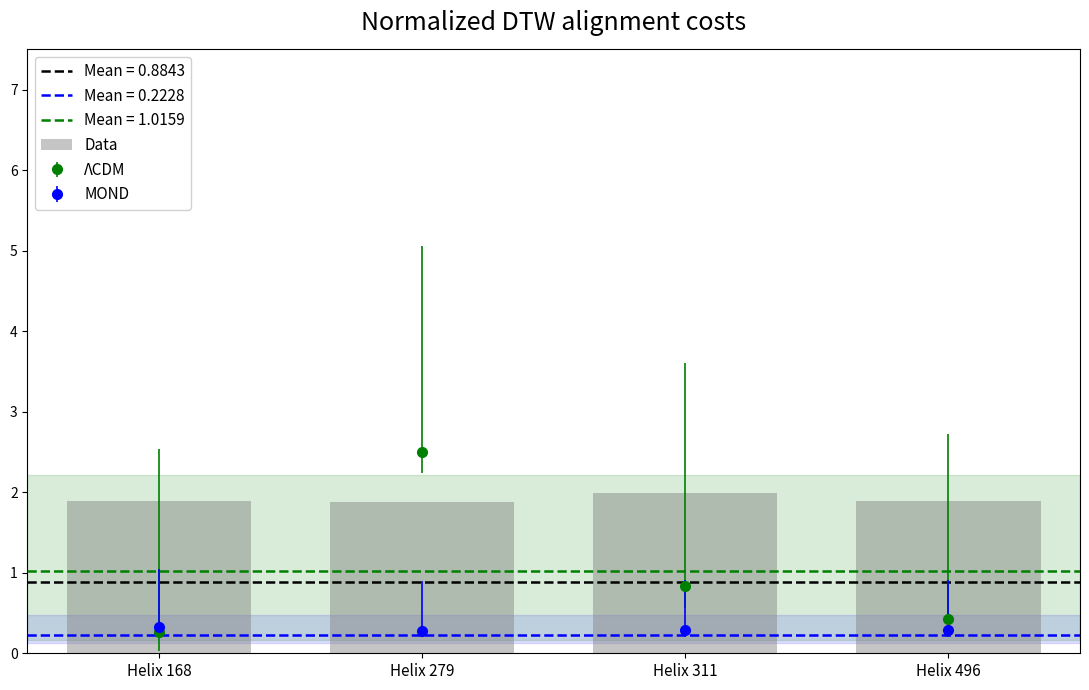

What is the value of the 3rd bar from the left?

2.0